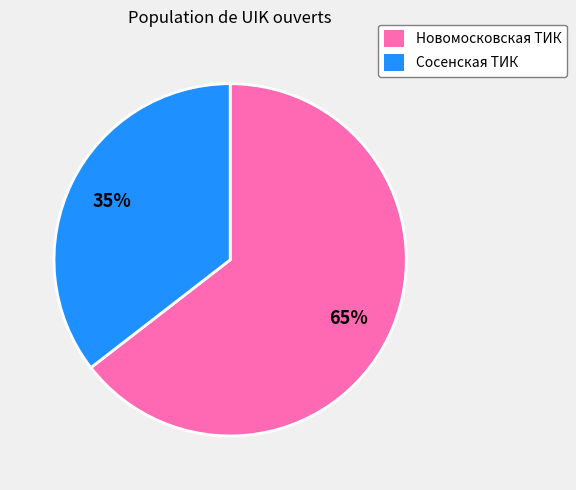

The Новомосковская ТИК slice represents 65% of the pie. True or false?

True